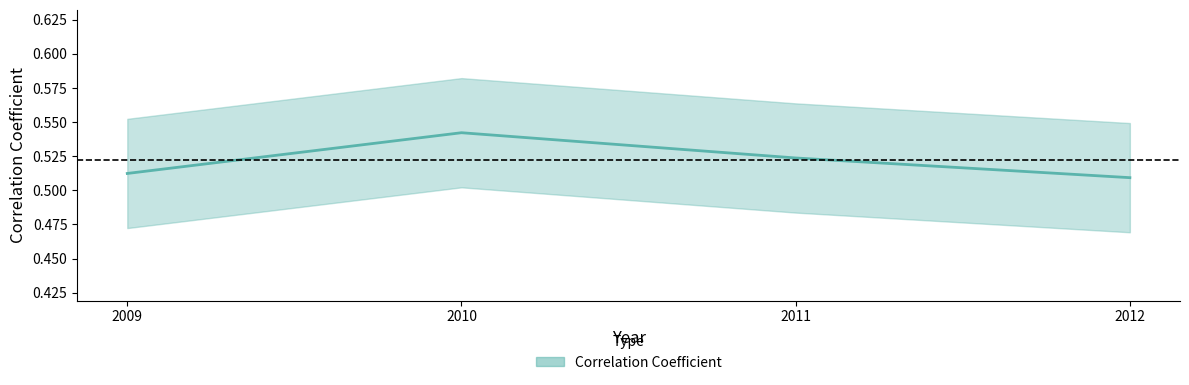

Reading left to right, extract all data points from this chart.

0.5	0.5	0.5	0.5